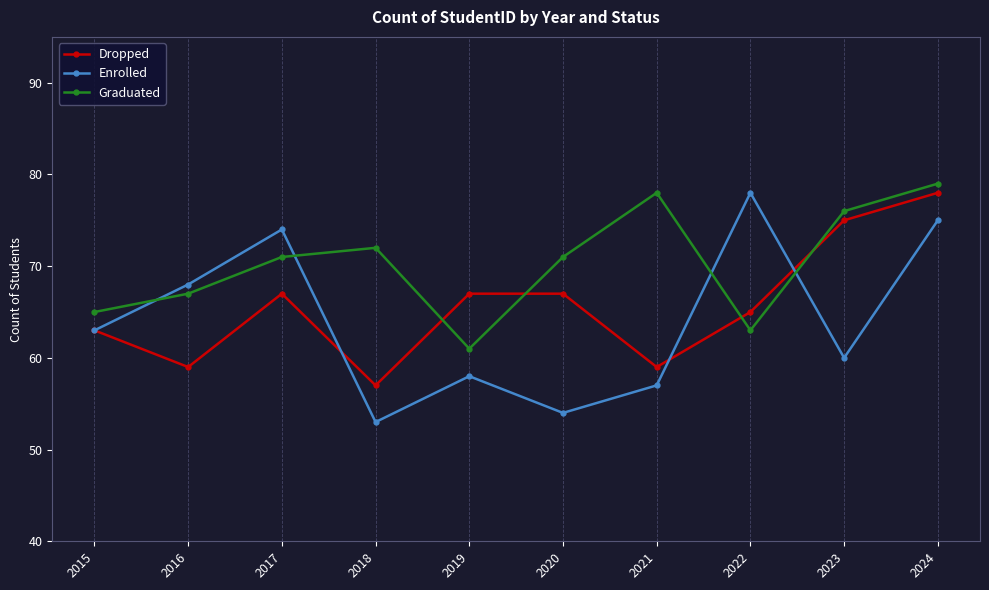

True or false: Enrolled and Graduated cross at least once.

True